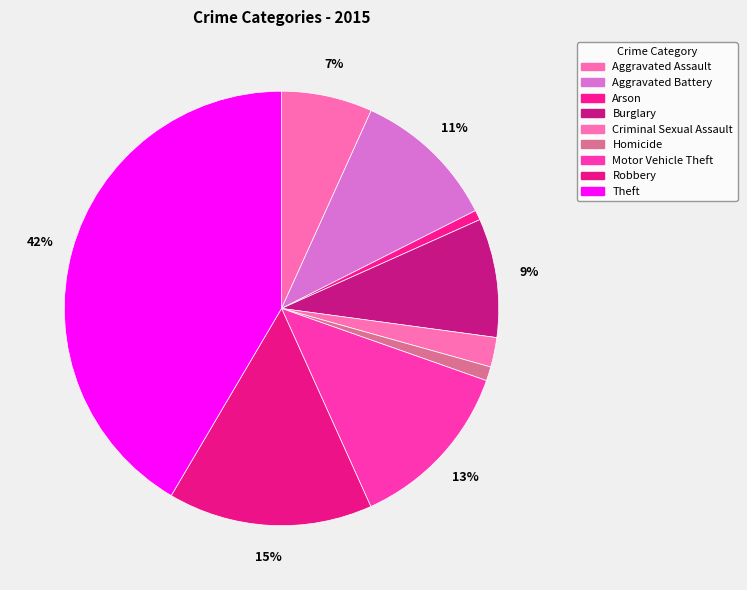

How many segments does this pie chart have?

9